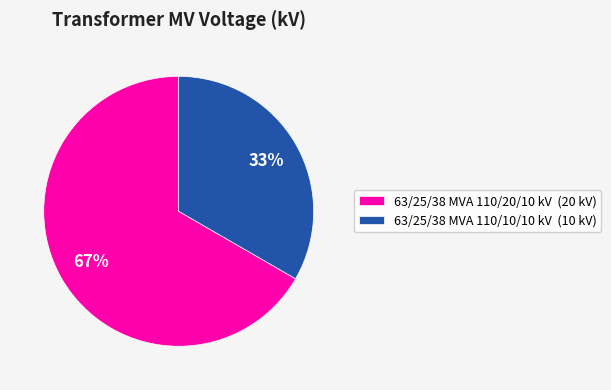

To the nearest percent, what is the combined percentage of 63/25/38 MVA 110/10/10 kV and 63/25/38 MVA 110/20/10 kV?

100%